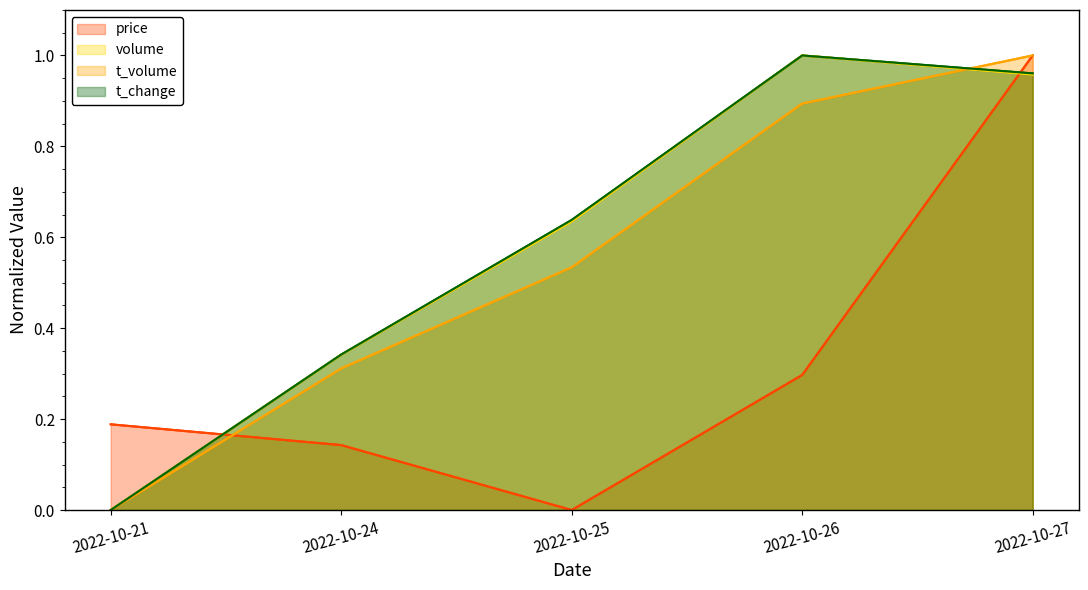

Reading left to right, what are all the values shown in this chart?

price: 2022-10-21=0.2	2022-10-24=0.1	2022-10-25=0.0	2022-10-26=0.3	2022-10-27=1.0
volume: 2022-10-21=0.0	2022-10-24=0.3	2022-10-25=0.6	2022-10-26=1.0	2022-10-27=1.0
t_volume: 2022-10-21=0.0	2022-10-24=0.3	2022-10-25=0.5	2022-10-26=0.9	2022-10-27=1.0
t_change: 2022-10-21=0.0	2022-10-24=0.3	2022-10-25=0.6	2022-10-26=1.0	2022-10-27=1.0